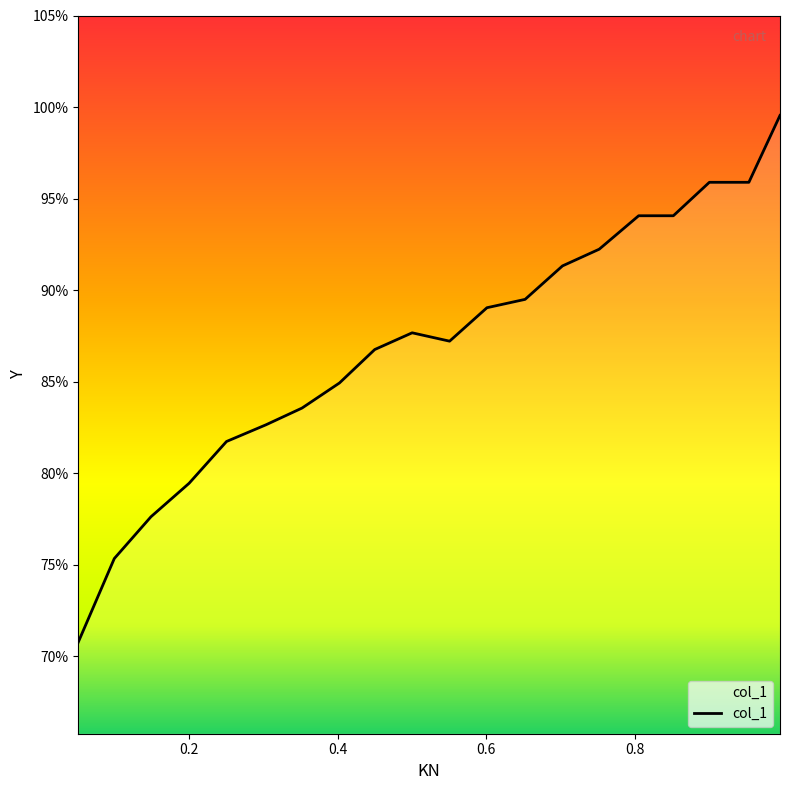

What is the label of the 4th point from the left?

0.1996